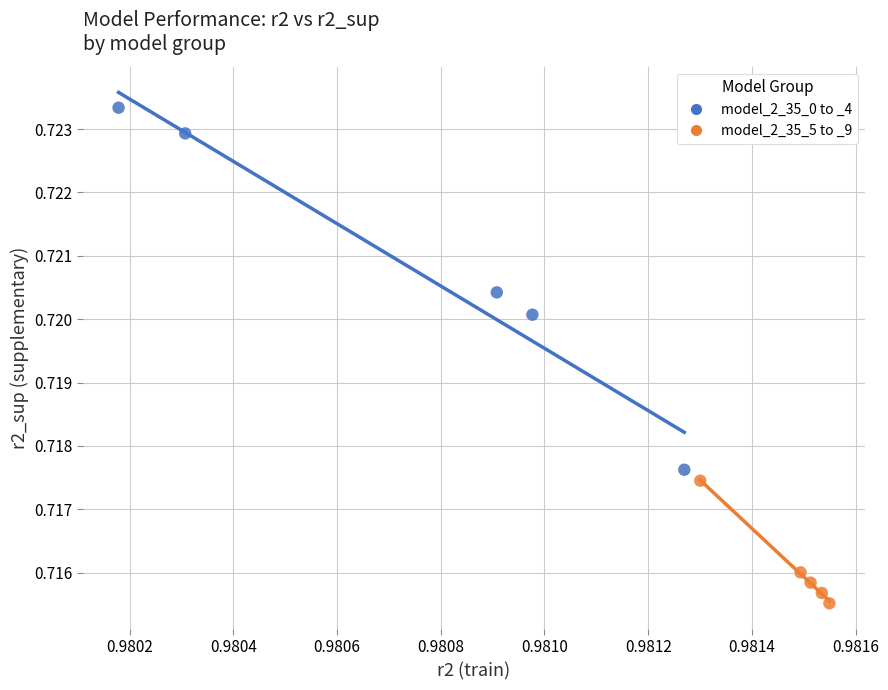

Which series has the widest spread of Y values?

model_2_35_0 to _4